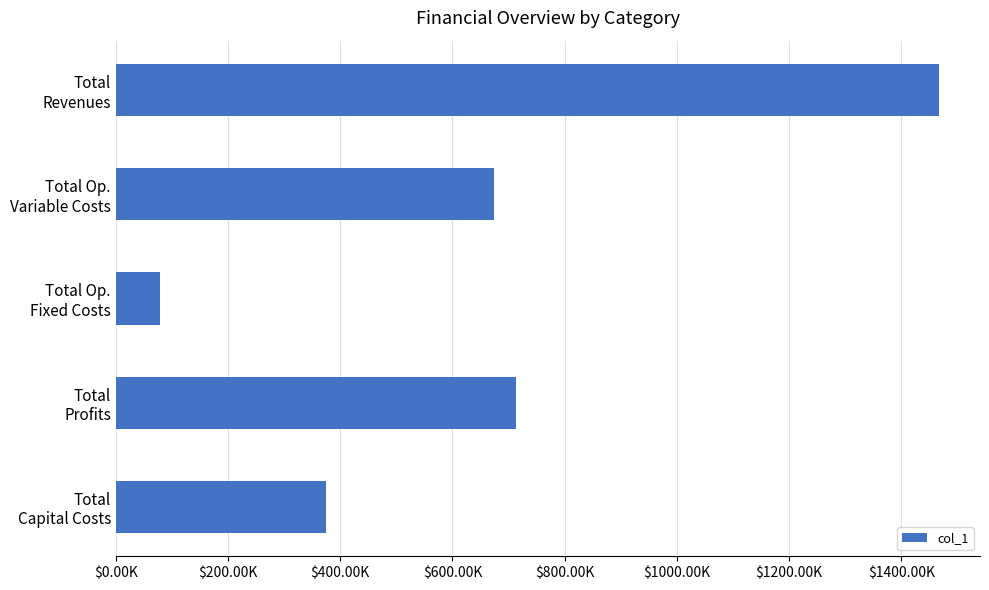

List the labels in order of value, largest first.

Total
Revenues, Total
Profits, Total Op.
Variable Costs, Total
Capital Costs, Total Op.
Fixed Costs